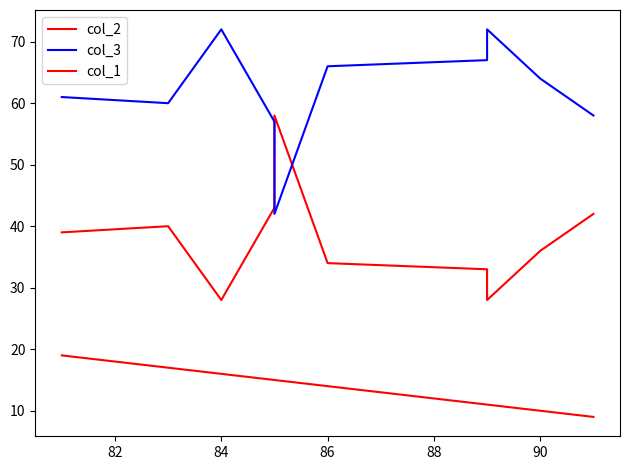

True or false: col_1 and col_3 cross at least once.

False